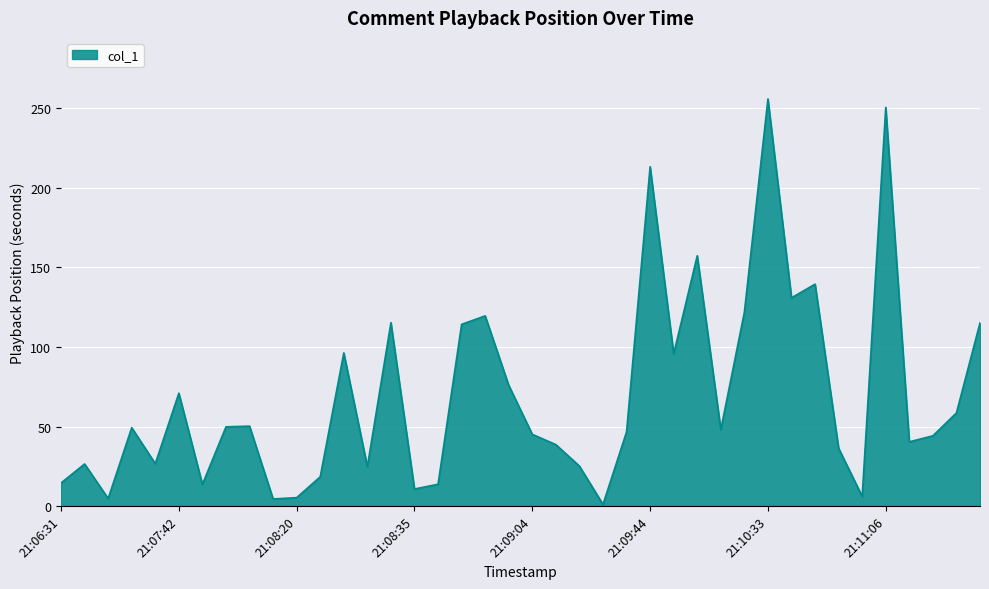

What is the difference between the maximum and minimum values?

254.9